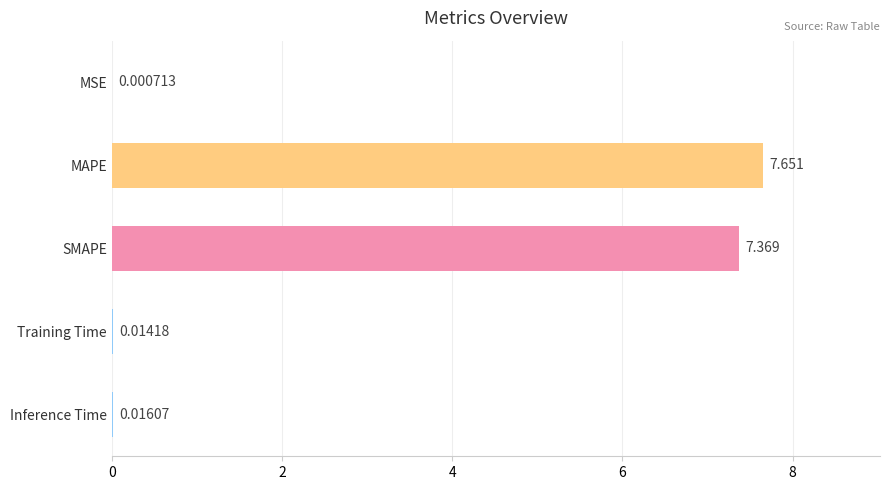

Does the chart contain stacked bars?

No